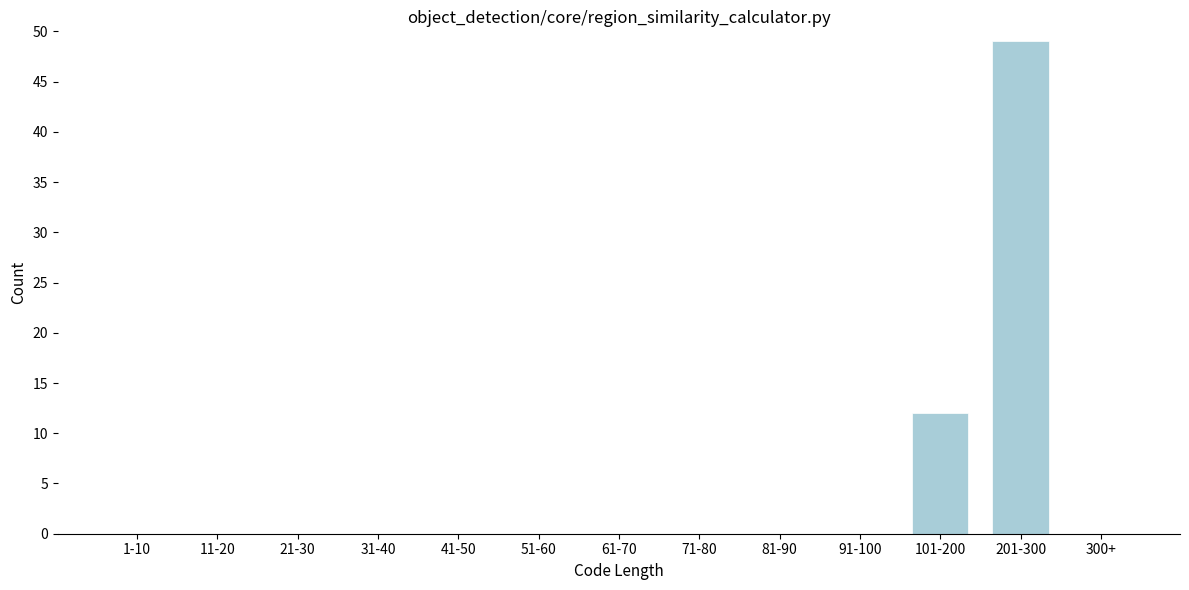

Reading left to right, list all the values displayed in this chart.

1-10=0	11-20=0	21-30=0	31-40=0	41-50=0	51-60=0	61-70=0	71-80=0	81-90=0	91-100=0	101-200=12	201-300=49	300+=0